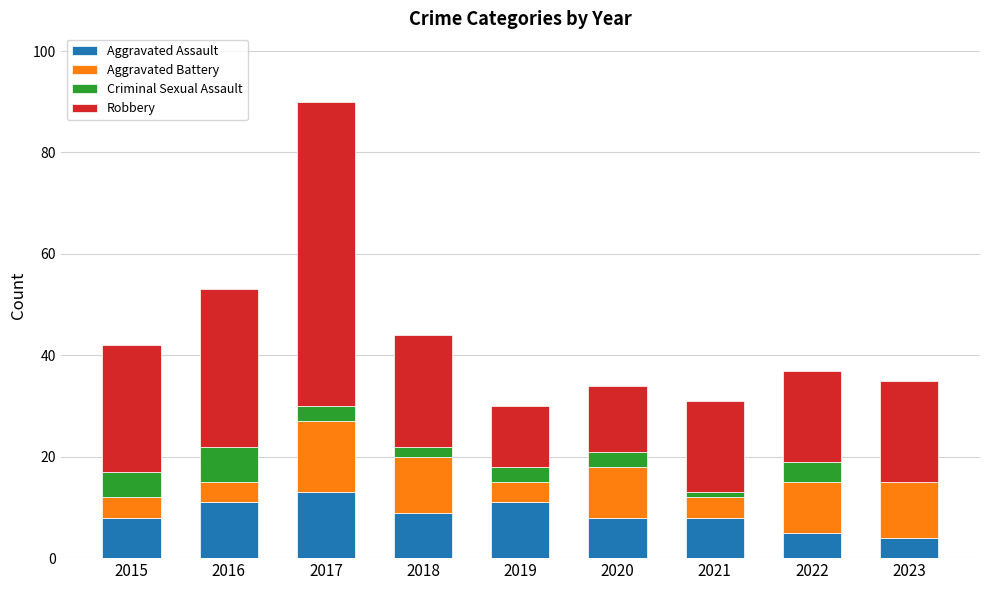

What is the approximate value of Aggravated Assault at 2015?

8